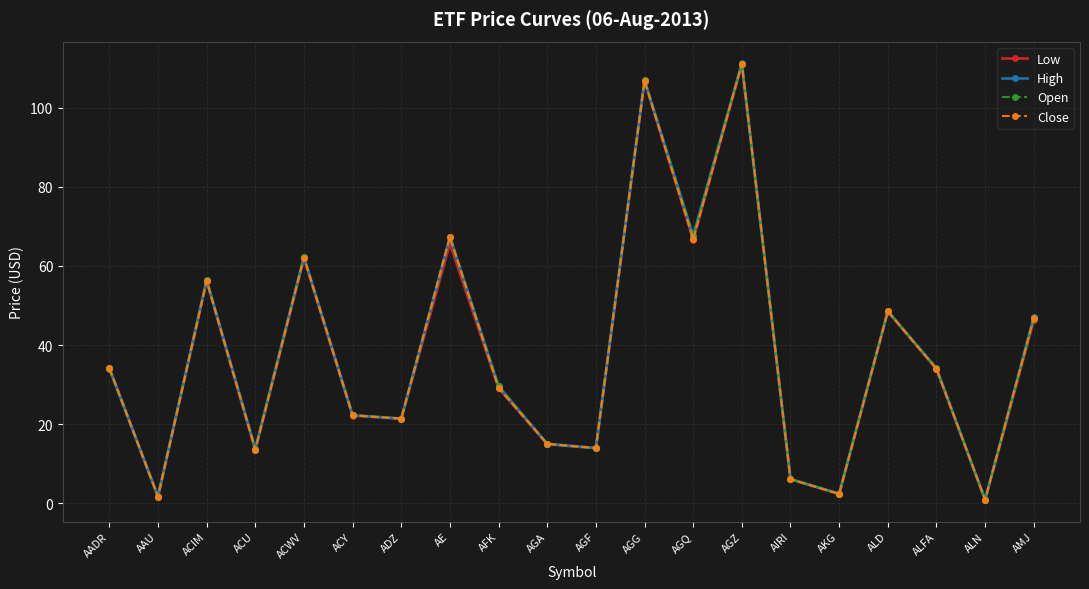

How many values in the High series are below 34?

10